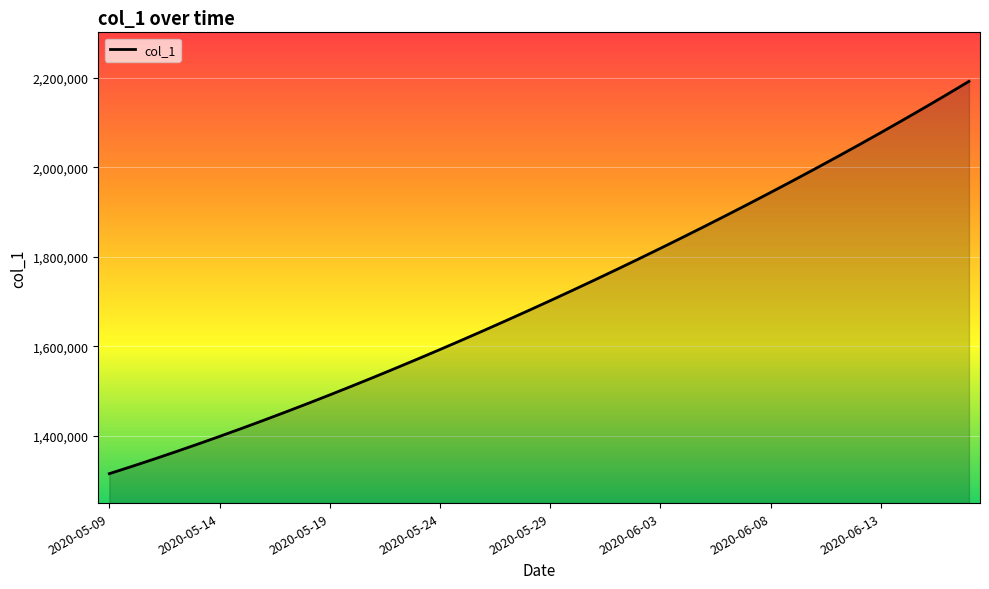

Reading left to right, what are all the values shown in this chart?

1315099.0	1330941.6	1347197.2	1363857.9	1380917.0	1398365.8	1416195.4	1434398.8	1452968.0	1471894.0	1491172.1	1510796.2	1530759.4	1551053.9	1571671.5	1592604.1	1613845.5	1635391.5	1657240.6	1679393.9	1701853.6	1724622.9	1747703.8	1771098.0	1794806.8	1818831.0	1843172.0	1867832.5	1892816.2	1918129.5	1943780.6	1969780.8	1996143.0	2022881.6	2050012.4	2077551.8	2105517.2	2133928.5	2162807.8	2192182.0